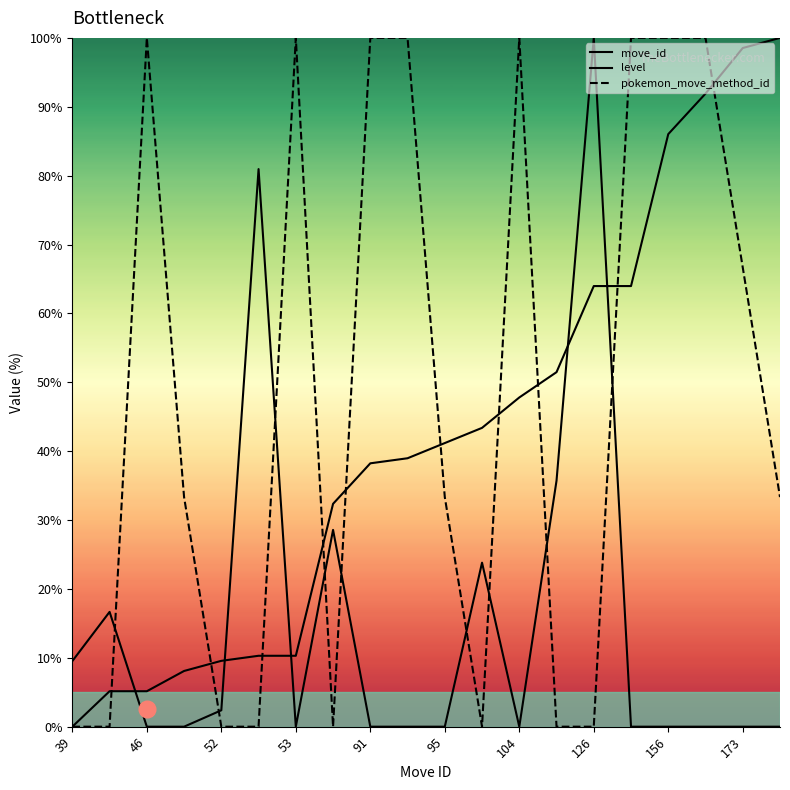

Is this an area chart (filled region under the line)?

No